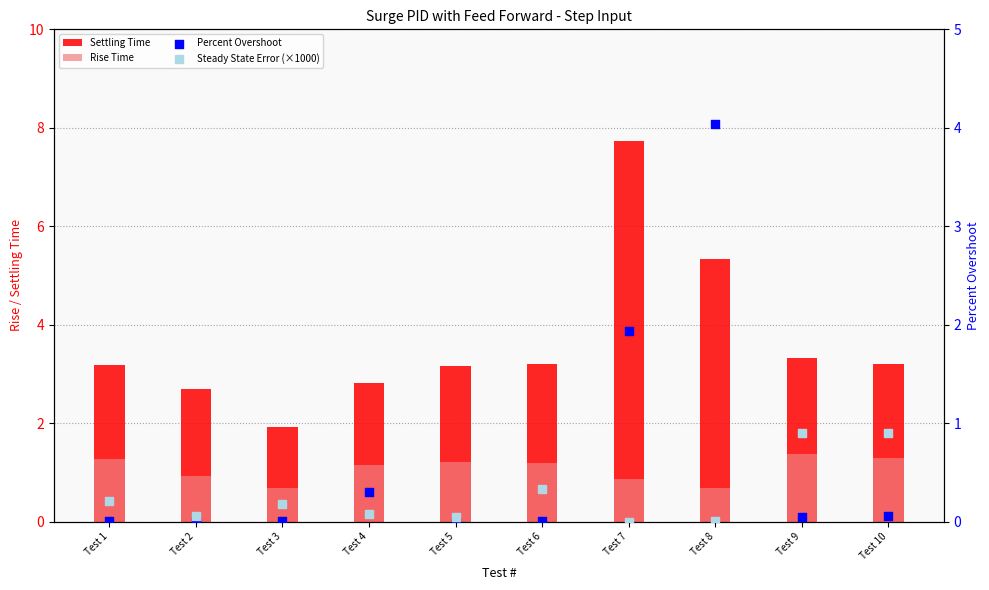

At how many categories does at least one series exceed 6?

1